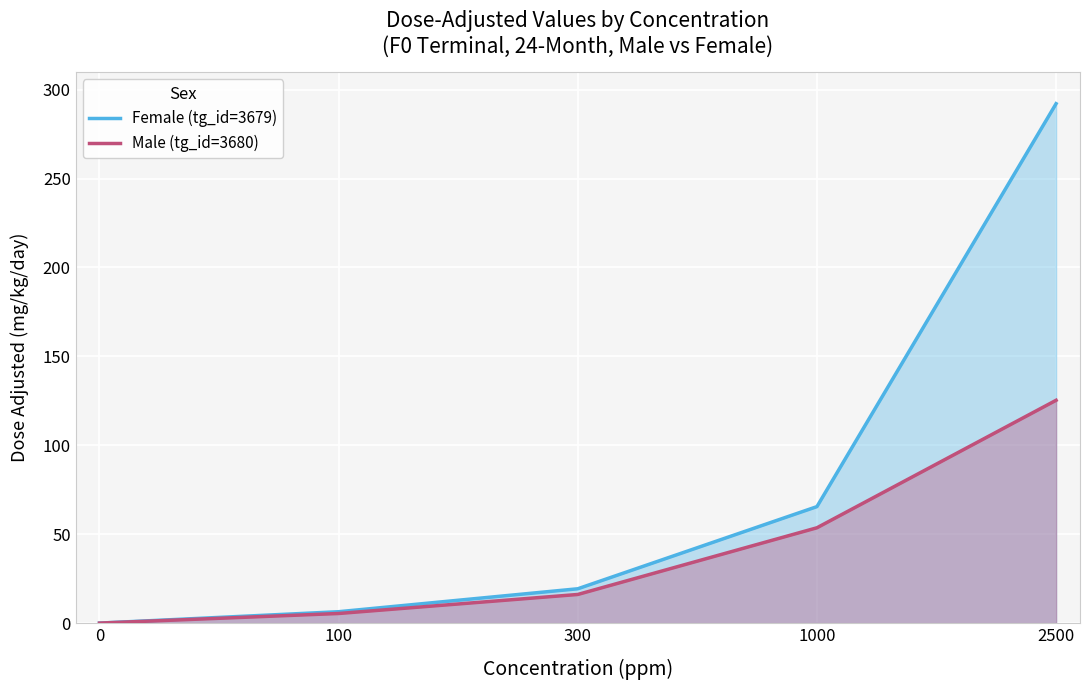

Reading left to right, list all the values displayed in this chart.

Female (tg_id=3679): 0=0.0	100=6.4	300=19.3	1000=65.5	2500=292.1
Male (tg_id=3680): 0=0.0	100=5.4	300=16.1	1000=53.6	2500=125.3